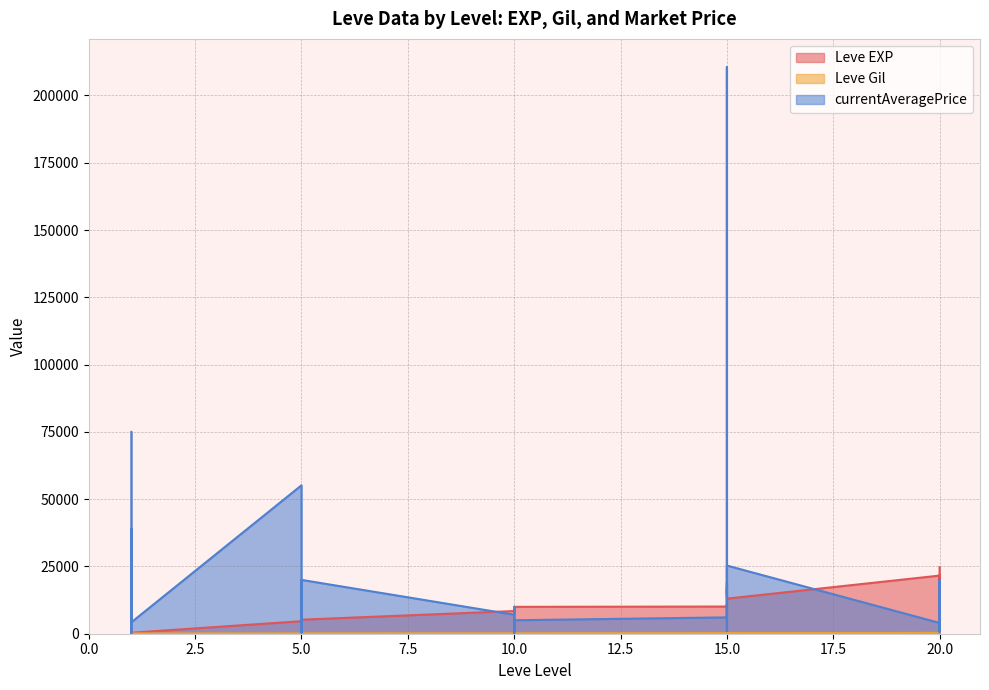

At which category does Leve Gil reach its first local valley?

5